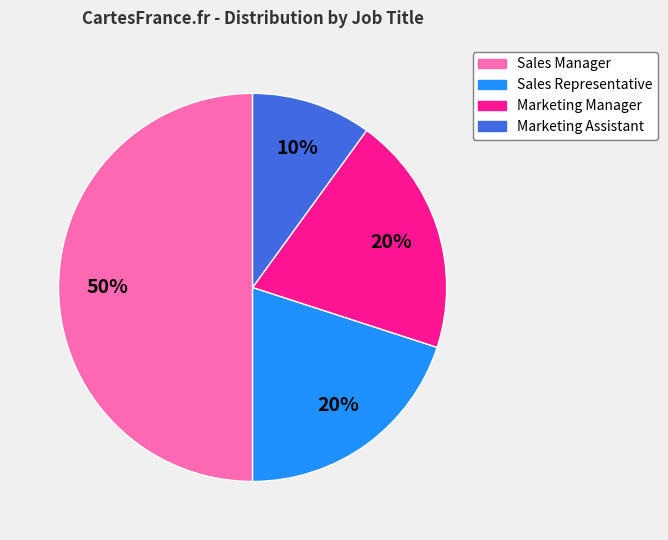

To the nearest percent, what is the difference between the largest and smallest slice percentages?

40%